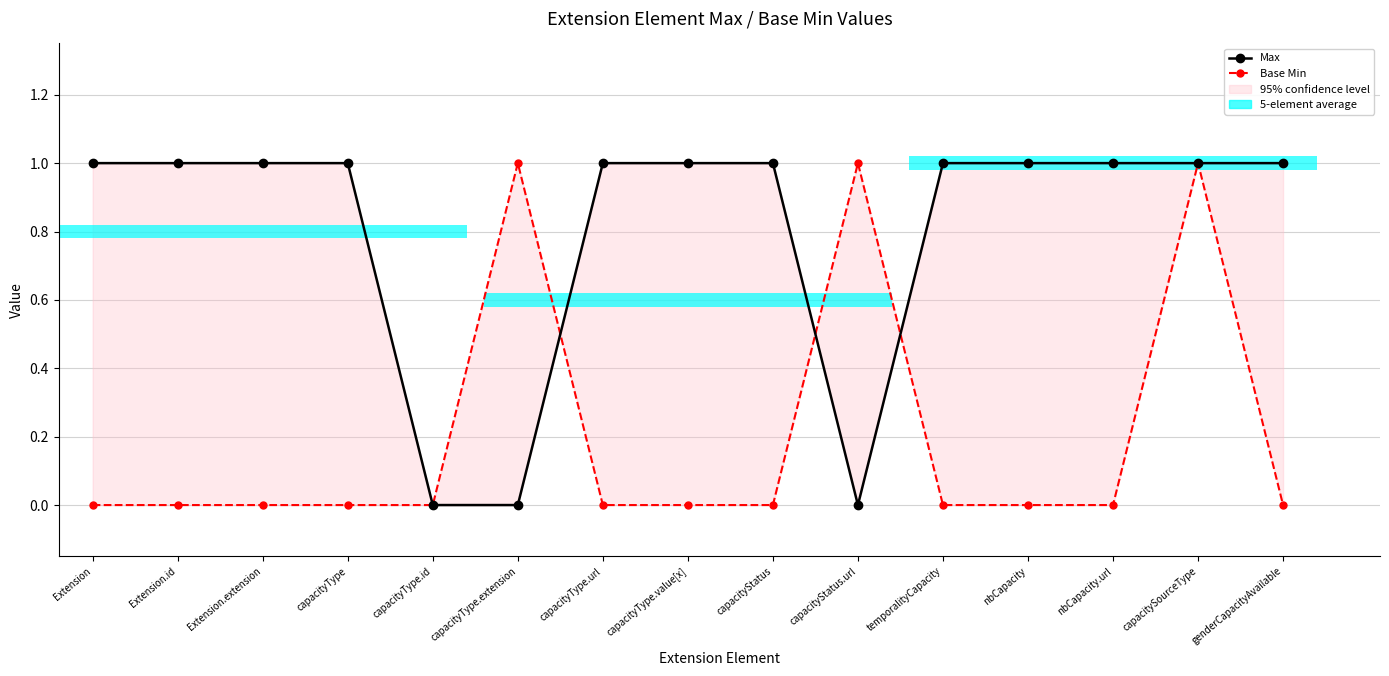

Reading right to left, list all the values displayed in this chart.

Max: genderCapacityAvailable=1	capacitySourceType=1	nbCapacity.url=1	nbCapacity=1	temporalityCapacity=1	capacityStatus.url=0	capacityStatus=1	capacityType.value[x]=1	capacityType.url=1	capacityType.extension=0	capacityType.id=0	capacityType=1	Extension.extension=1	Extension.id=1	Extension=1
Base Min: genderCapacityAvailable=0	capacitySourceType=1	nbCapacity.url=0	nbCapacity=0	temporalityCapacity=0	capacityStatus.url=1	capacityStatus=0	capacityType.value[x]=0	capacityType.url=0	capacityType.extension=1	capacityType.id=0	capacityType=0	Extension.extension=0	Extension.id=0	Extension=0